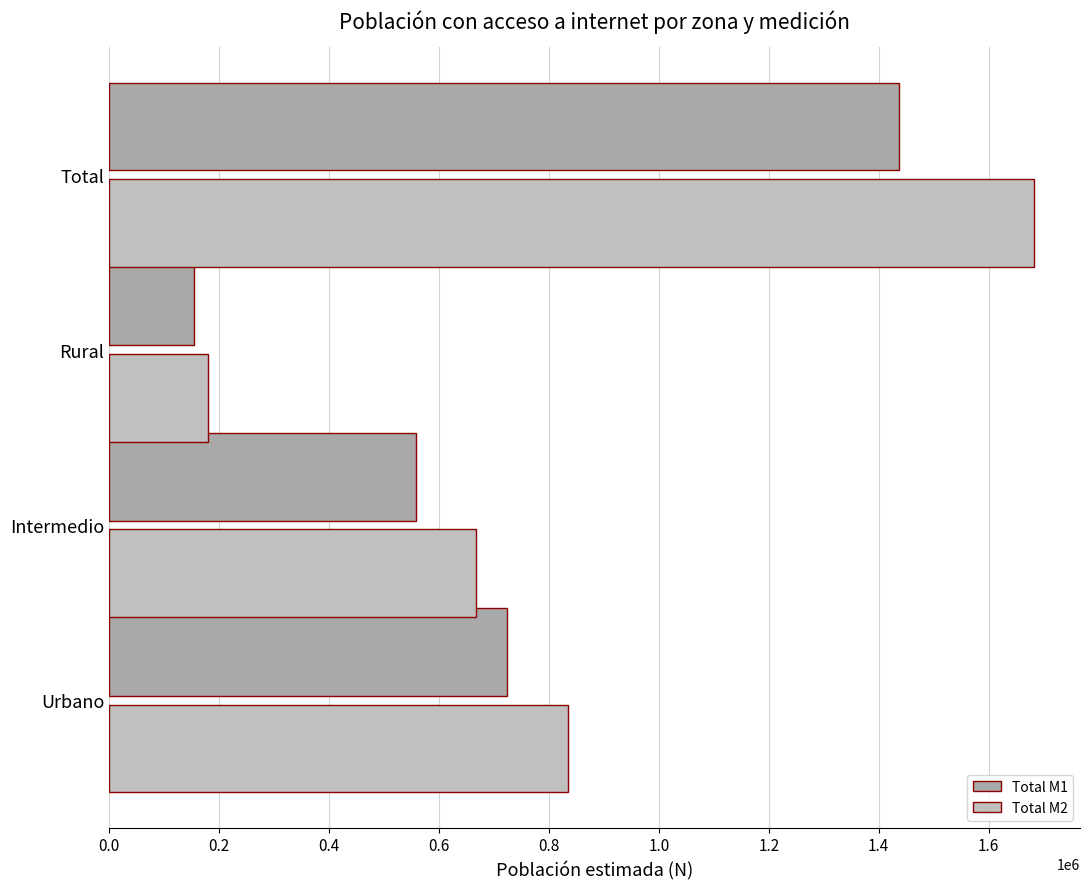

How many categories are shown in the chart?

4